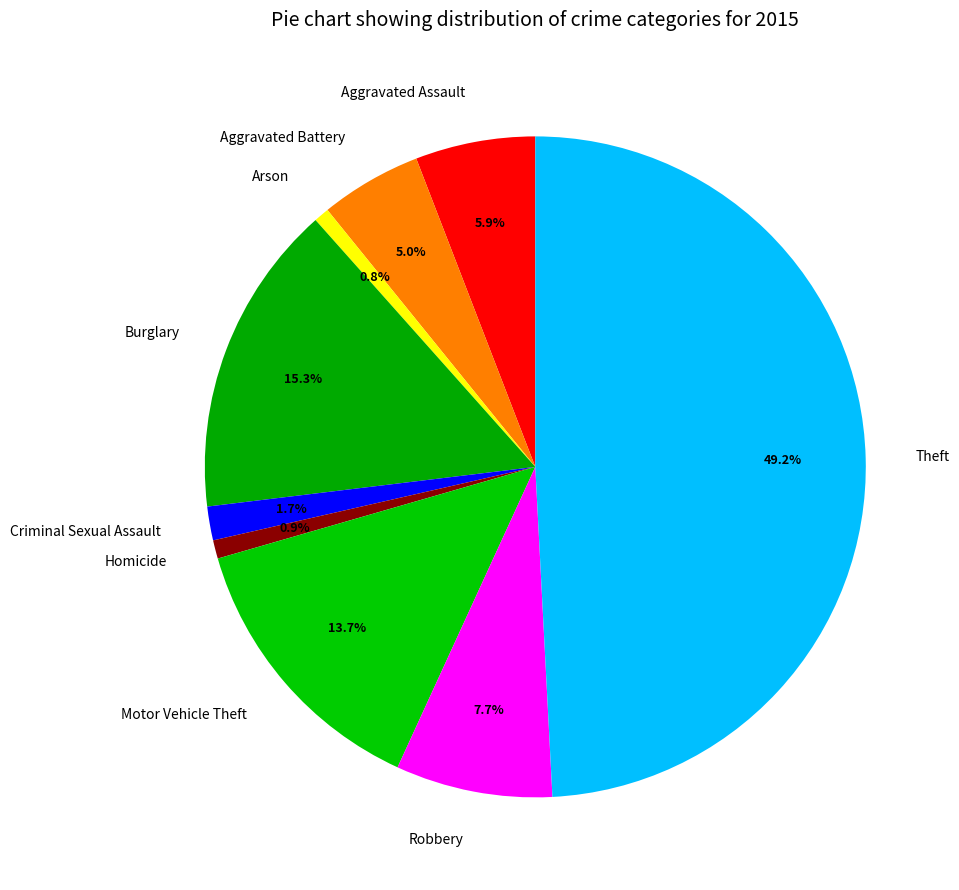

To the nearest percent, what is the difference between the largest and smallest slice percentages?

48%